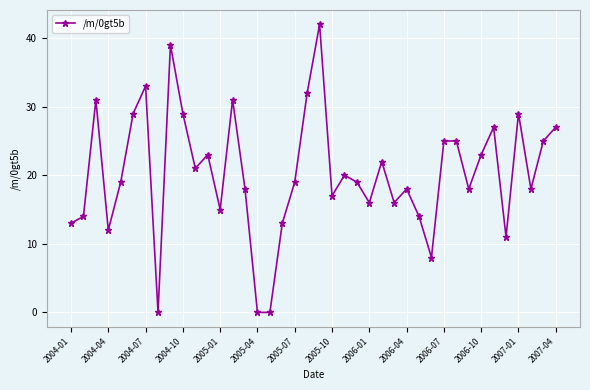

What is the sum of all values?

811